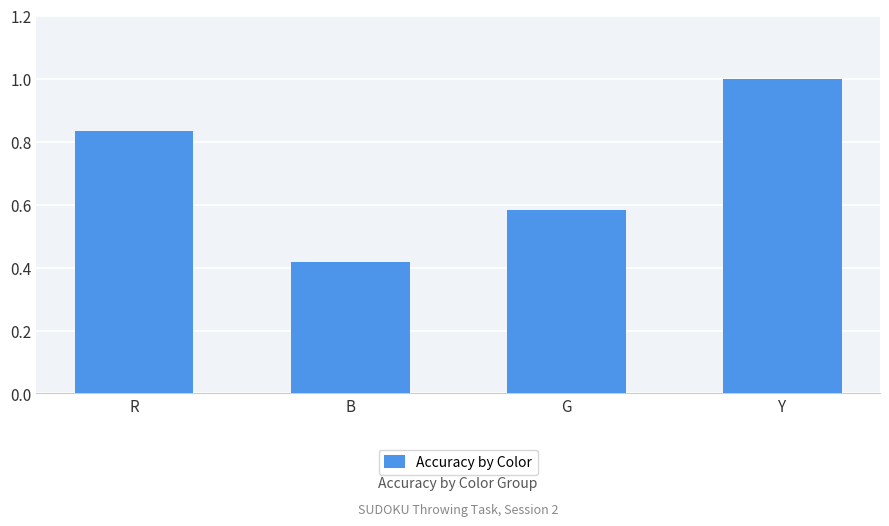

List the labels in order of value, largest first.

Y, R, G, B